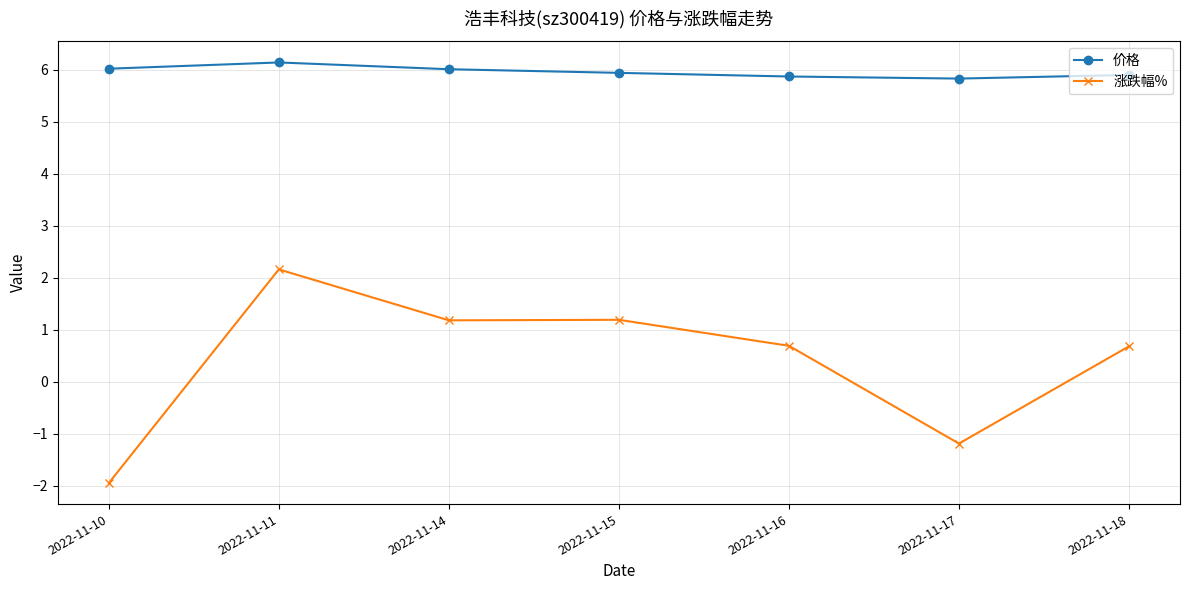

At which category does 涨跌幅% reach its first local peak?

2022-11-11